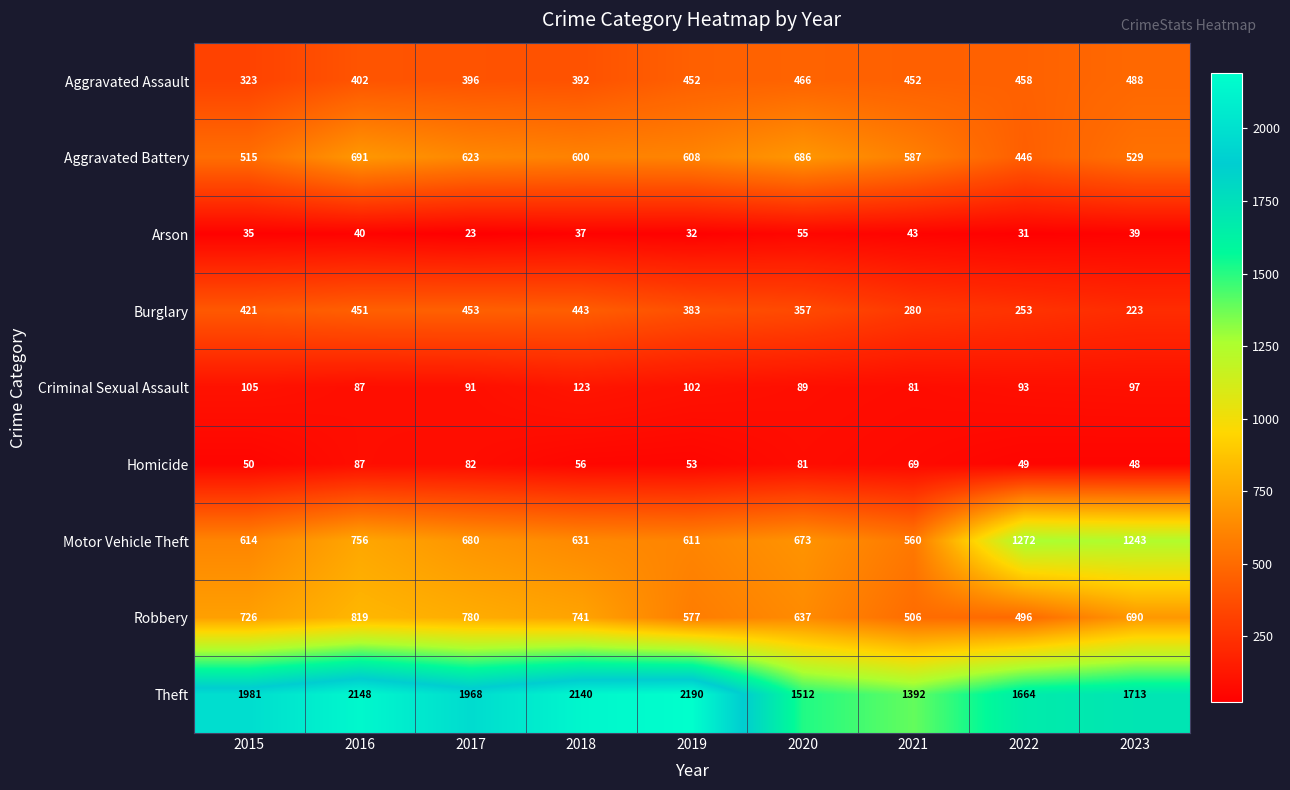

What is the total value across all series at 2021?

3970